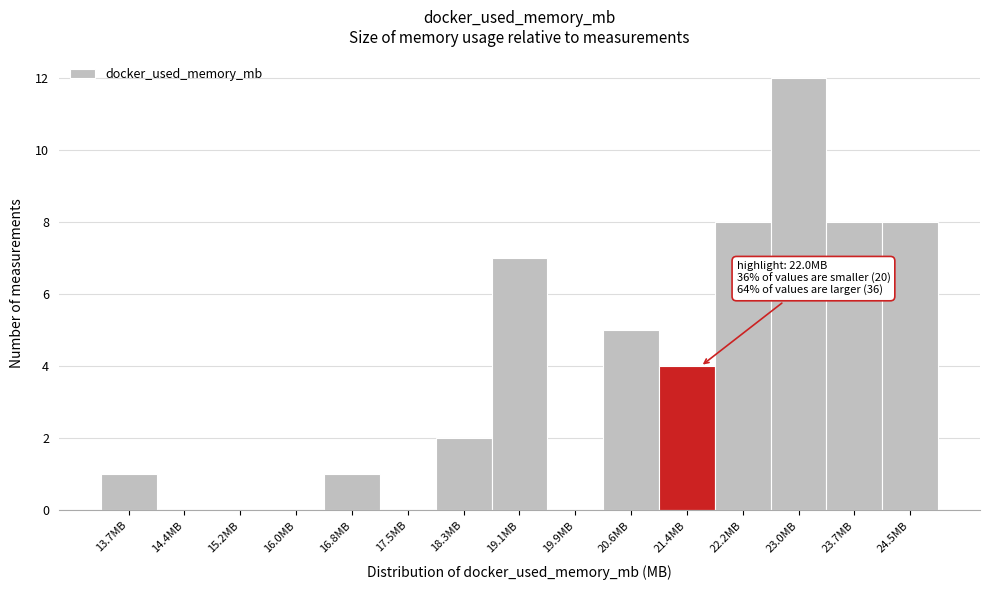

Reading left to right, list all the values displayed in this chart.

13.7MB=1	14.4MB=0	15.2MB=0	16.0MB=0	16.8MB=1	17.5MB=0	18.3MB=2	19.1MB=7	19.9MB=0	20.6MB=5	21.4MB=4	22.2MB=8	23.0MB=12	23.7MB=8	24.5MB=8